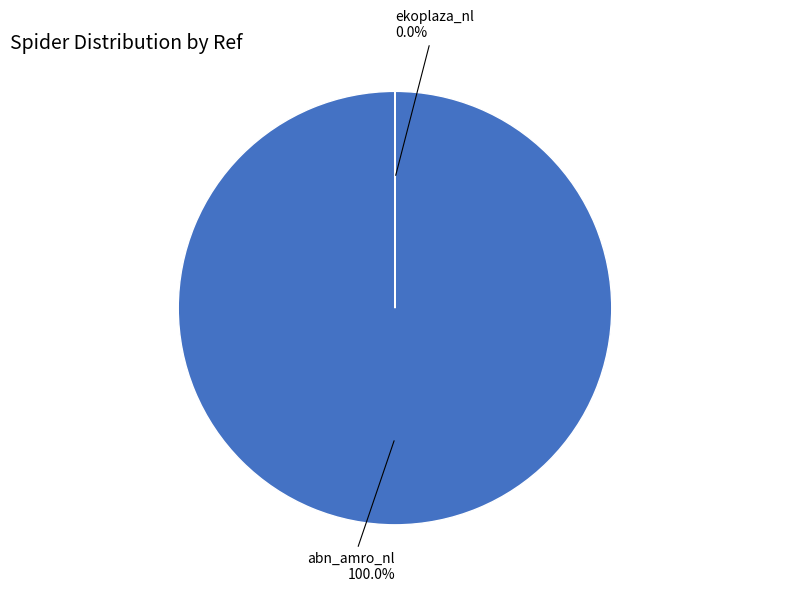

Which slice is the largest?

abn_amro_nl